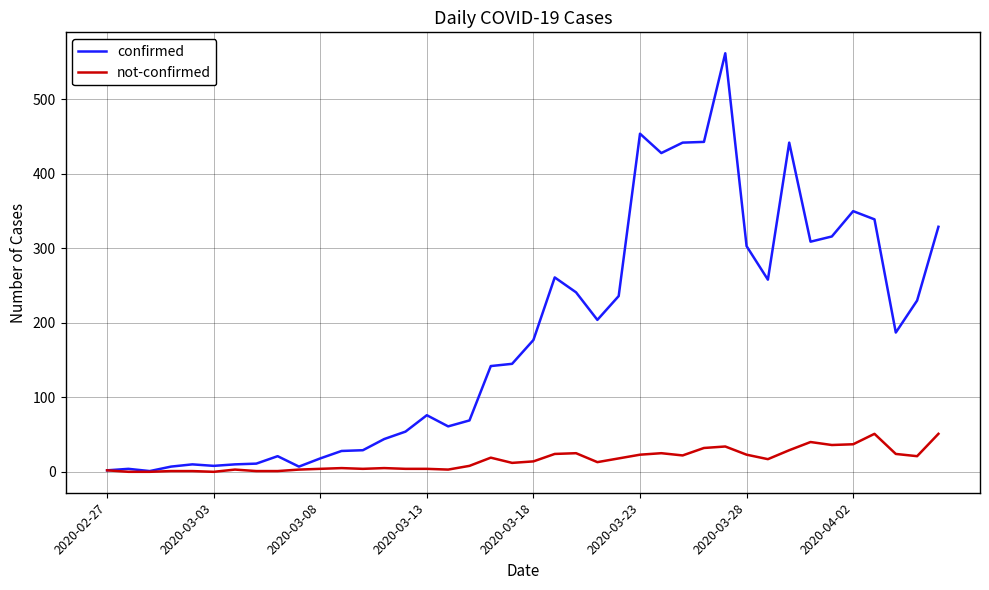

What is the sum of all confirmed values?

7258